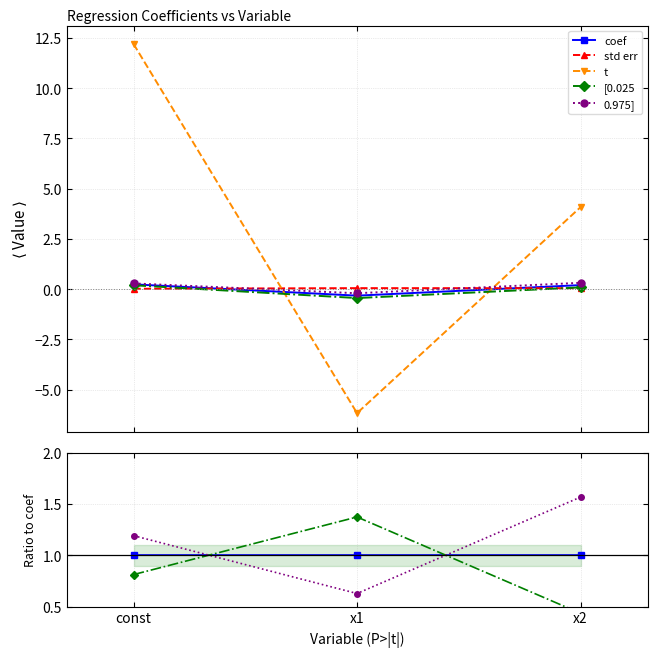

Rank the categories by 0.975] value from highest to lowest.

x2, const, x1